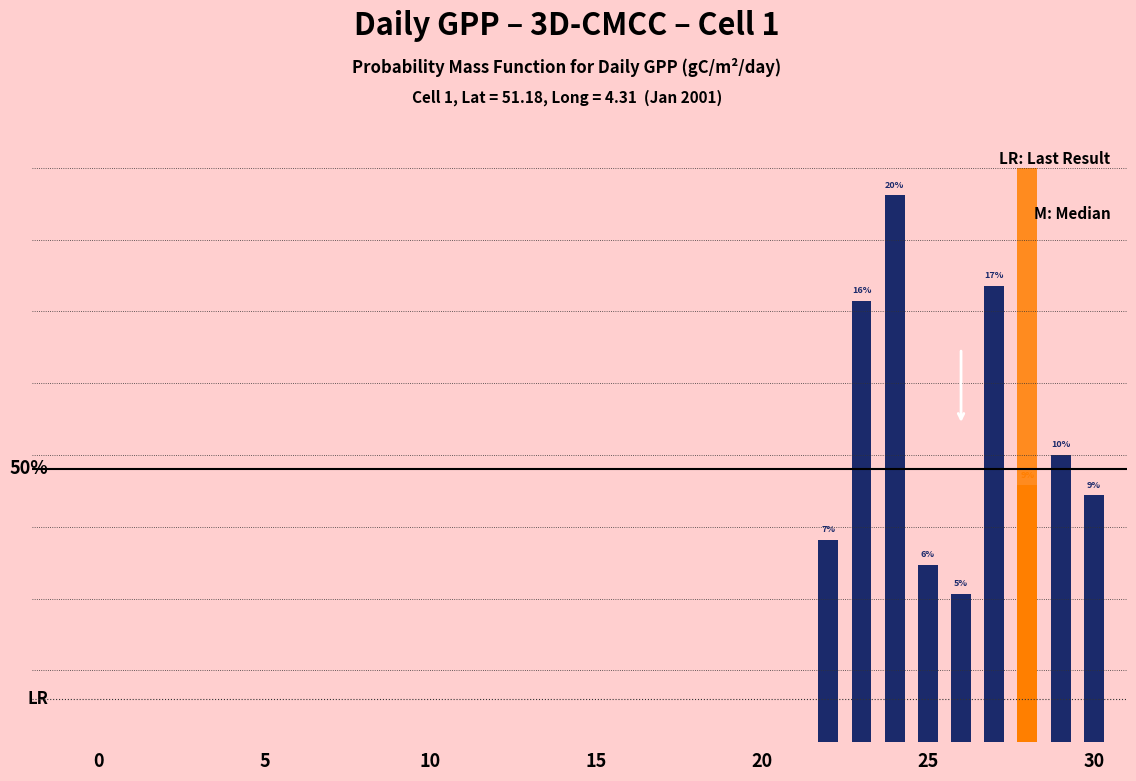

Which has a higher value, 9 or 28?

28